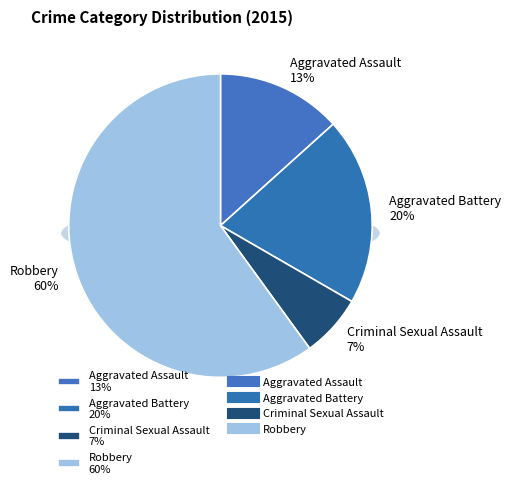

How many slices are in this pie chart?

4